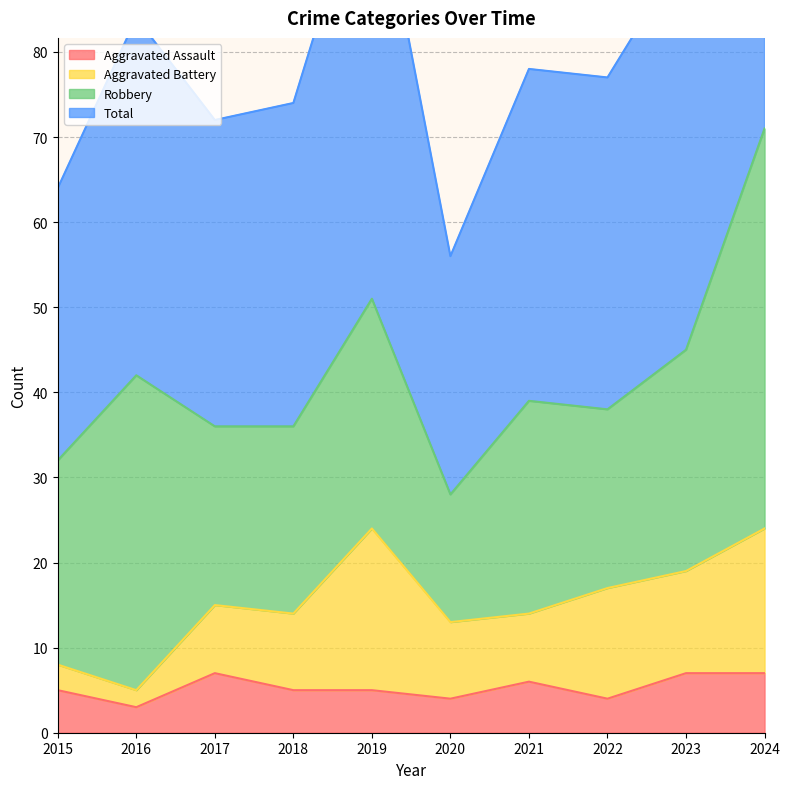

The Aggravated Assault series shows 5 at 2015. True or false?

True